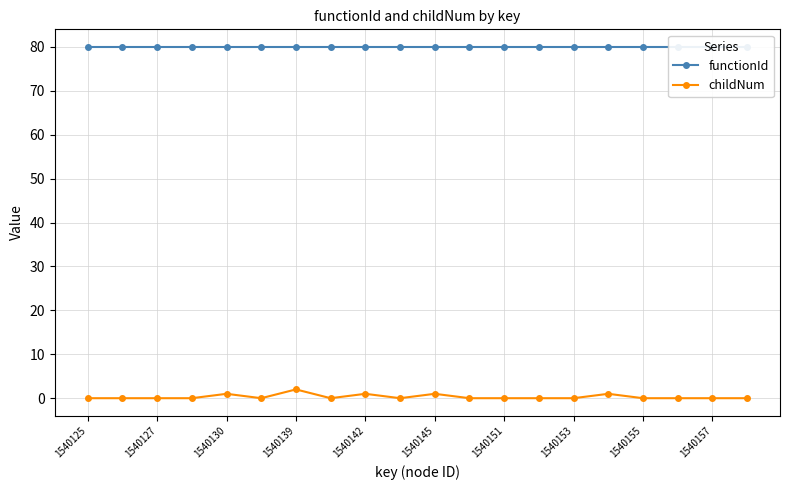

True or false: functionId has more than 0 interior local peaks.

False